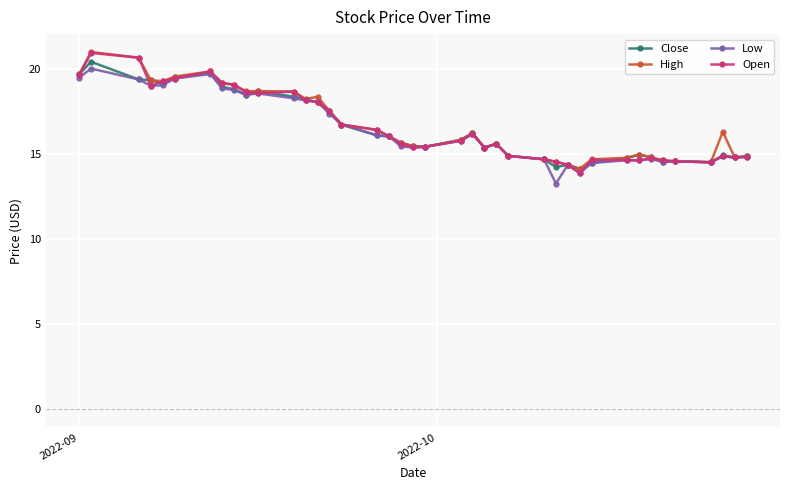

How many series are shown in this chart?

4